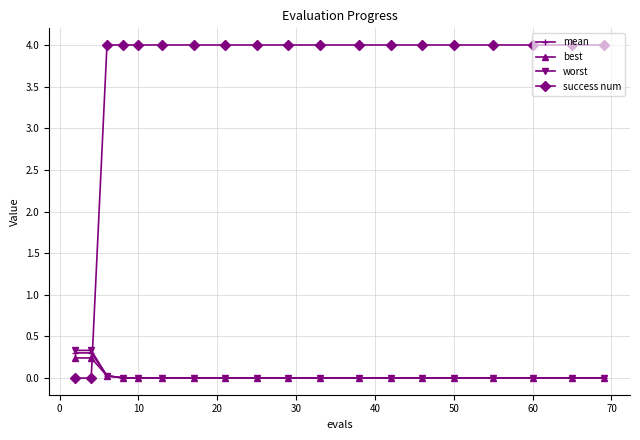

After their last crossing, which series has the higher values: best or success num?

success num